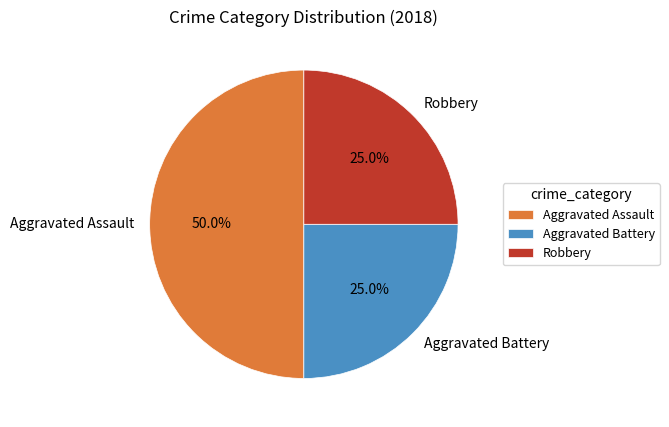

What is the total percentage of Robbery and Aggravated Battery?

50.0%